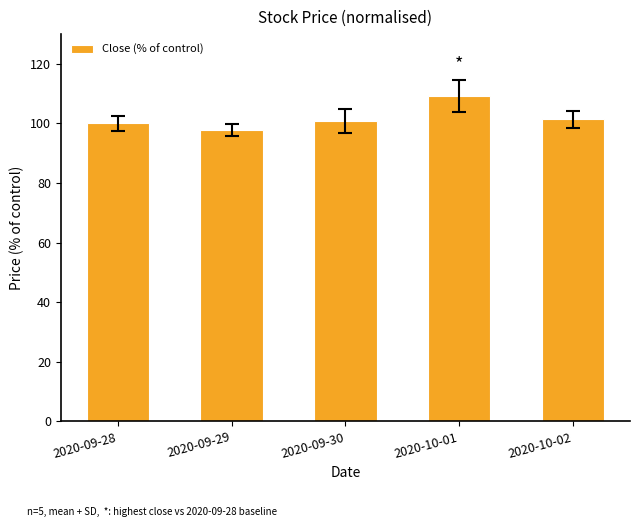

What value does the data have at 2020-09-28?

100.0